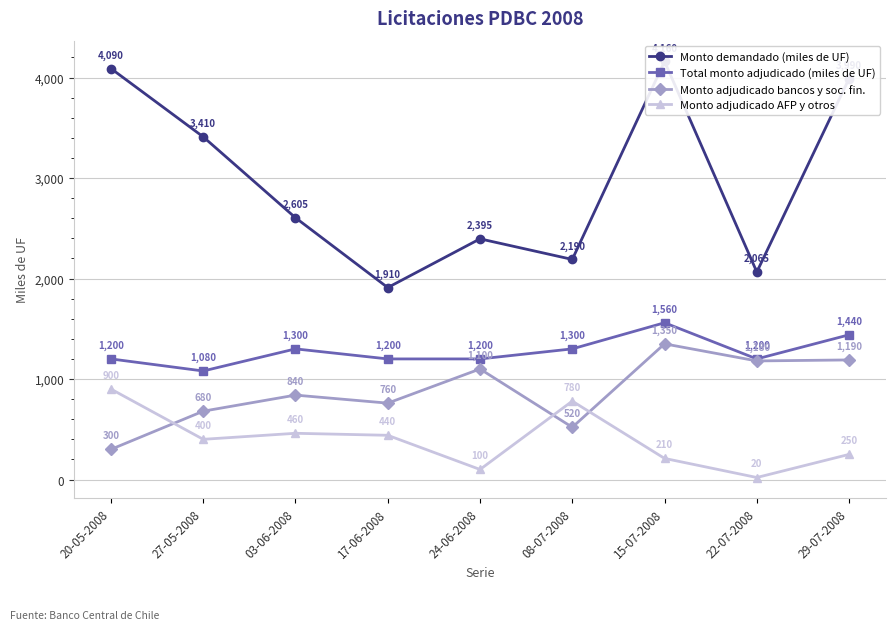

What are all the series names shown in the legend?

Monto demandado (miles de UF), Total monto adjudicado (miles de UF), Monto adjudicado bancos y soc. fin., Monto adjudicado AFP y otros